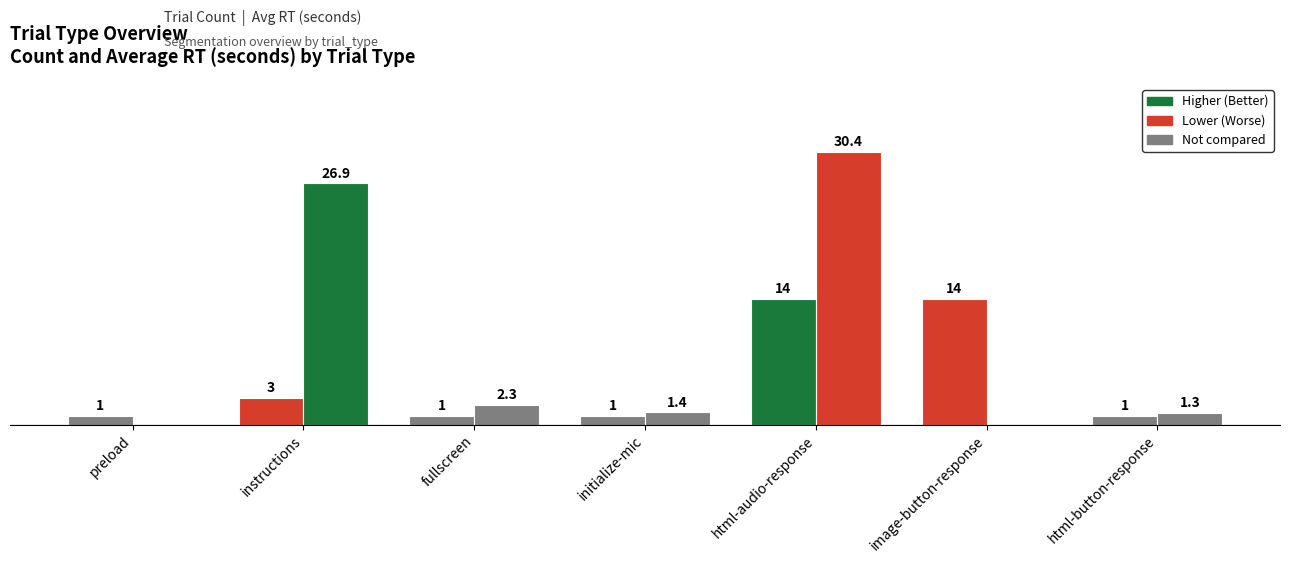

How many bars are there in each group?

2